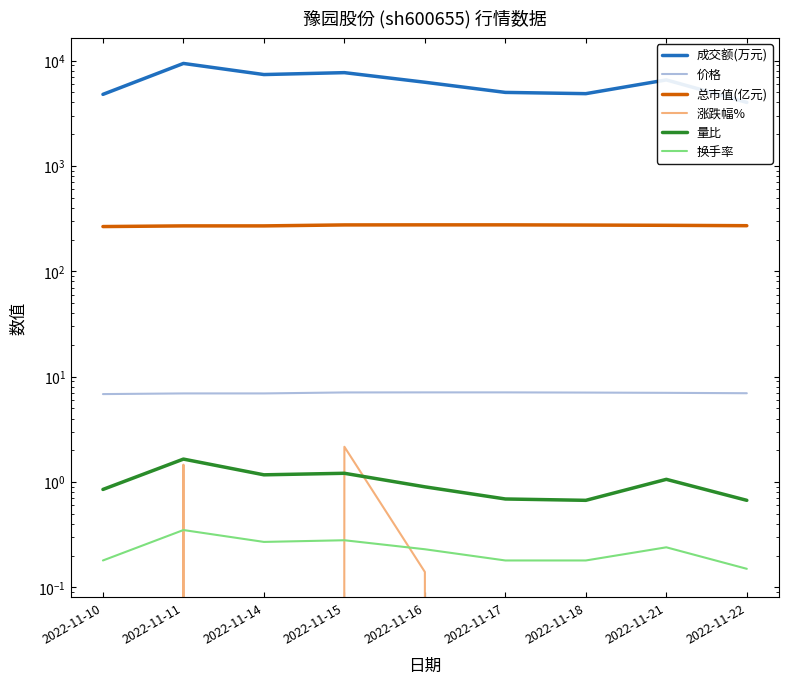

Which series has the largest range (max minus min)?

成交额(万元)